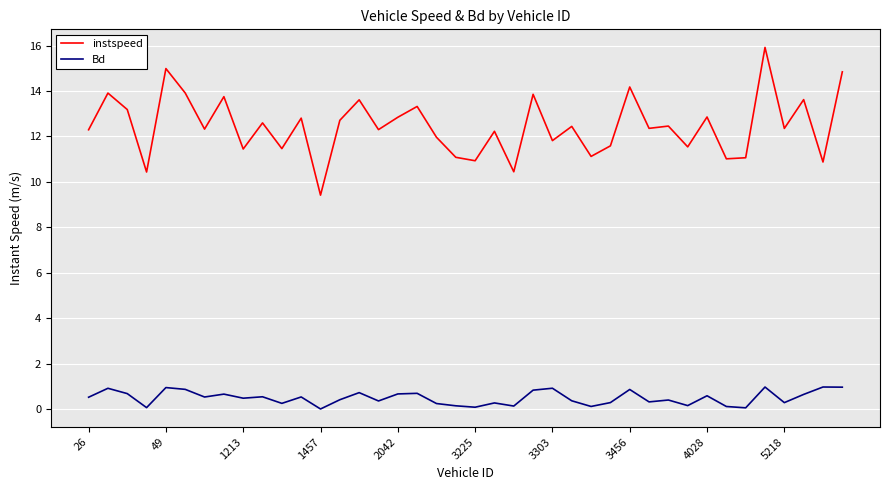

True or false: Bd and instspeed intersect in this chart.

False